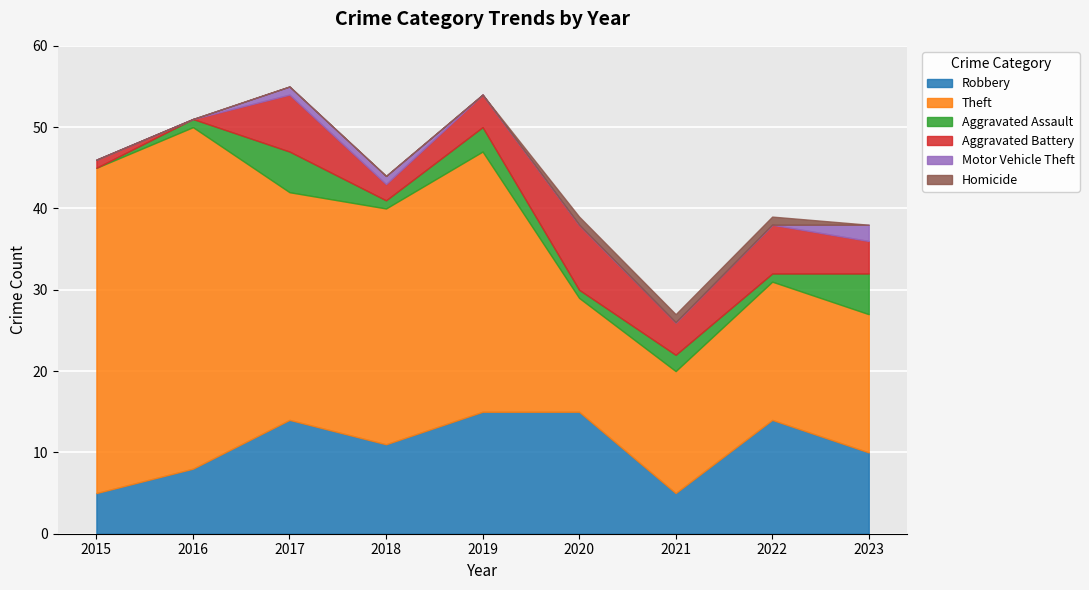

At 2015, list the series in order from smallest to largest.

Aggravated Assault, Motor Vehicle Theft, Homicide, Aggravated Battery, Robbery, Theft